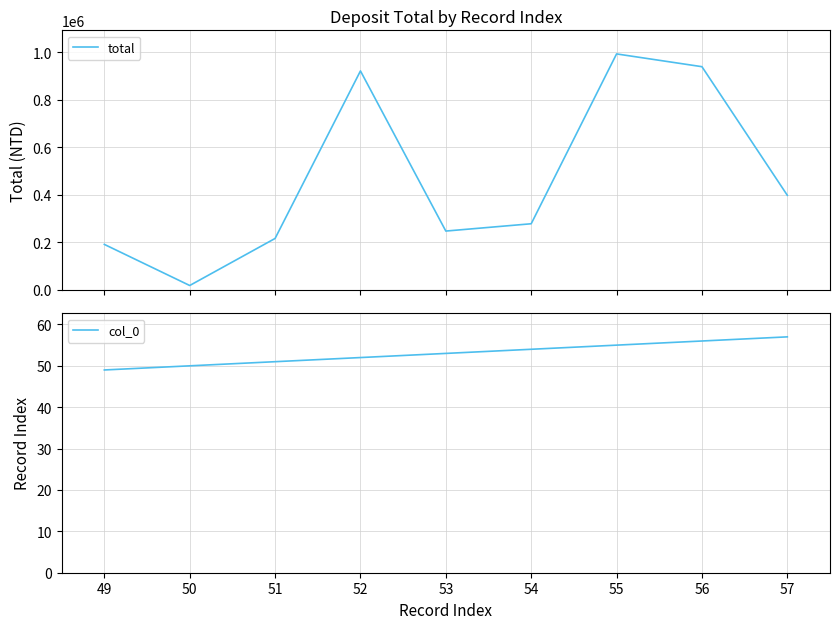

What is the minimum value for col_0?

49